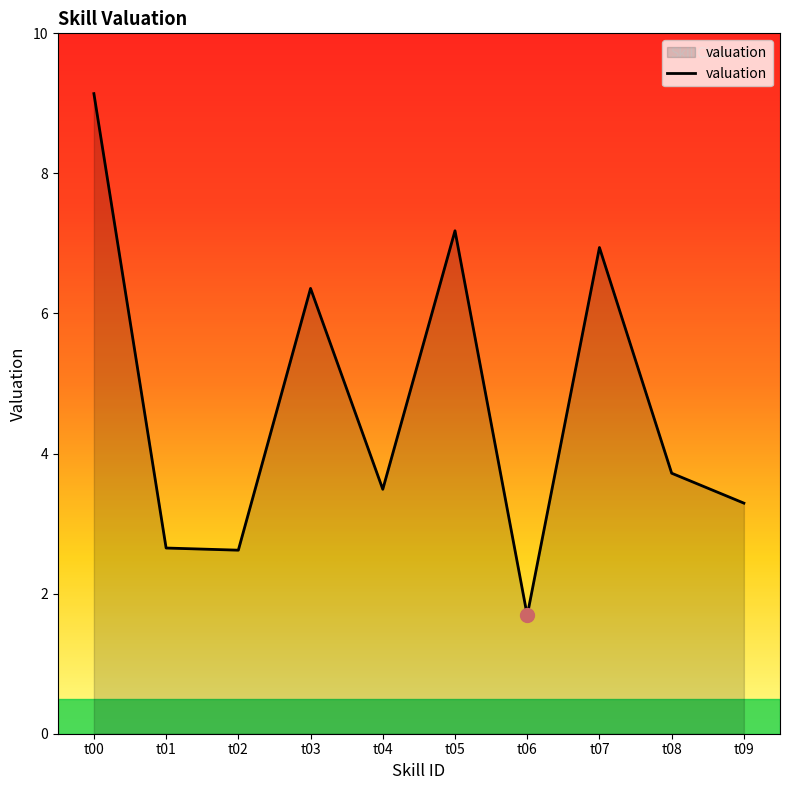

What is the change in value from t06 to t07?

+5.3